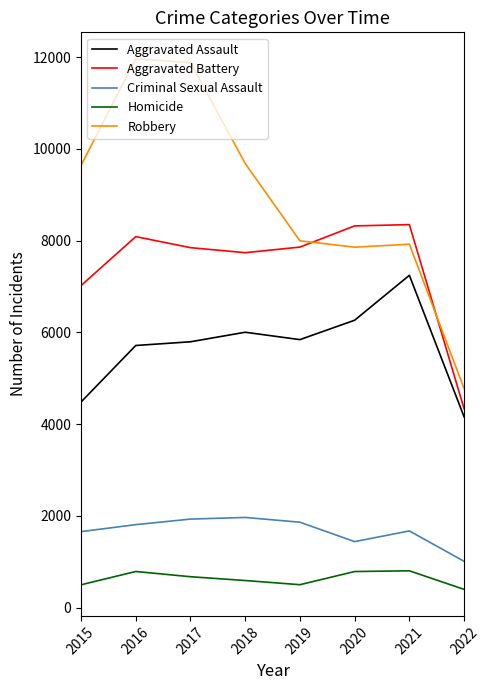

True or false: Aggravated Battery and Homicide intersect in this chart.

False